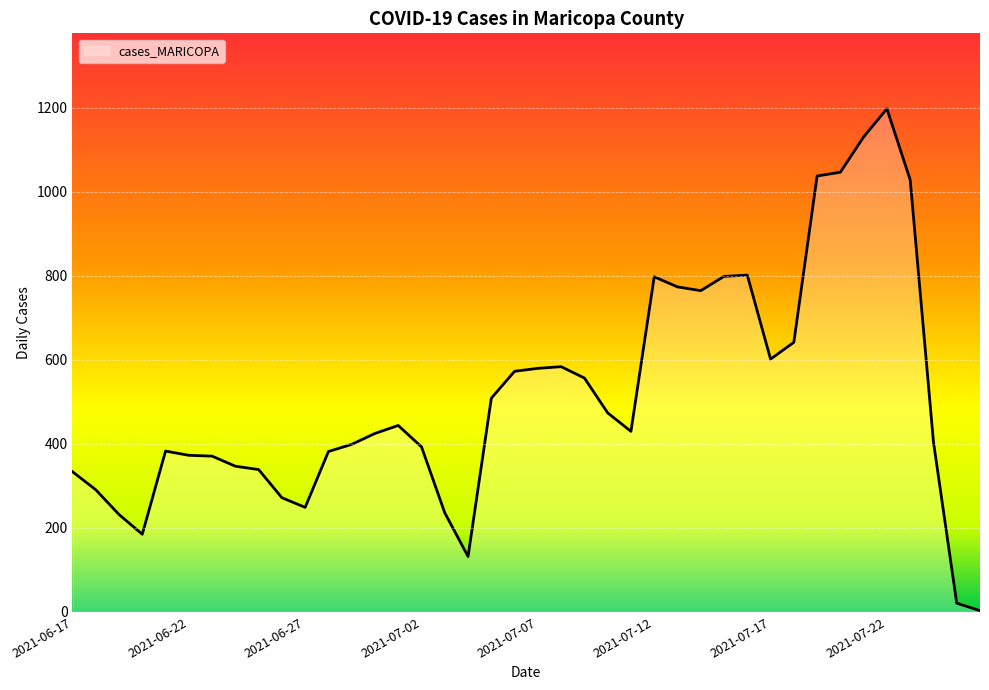

How many categories are shown in the chart?

40